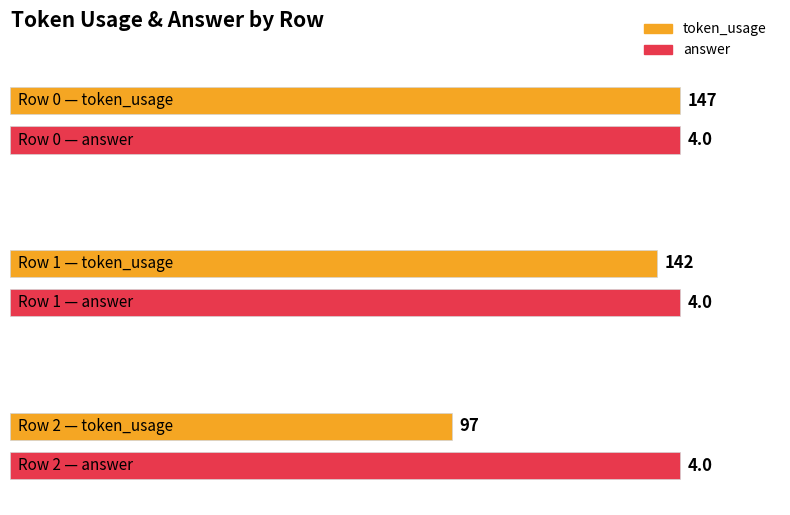

What is the value of the answer bar at the 2nd from the left?

4